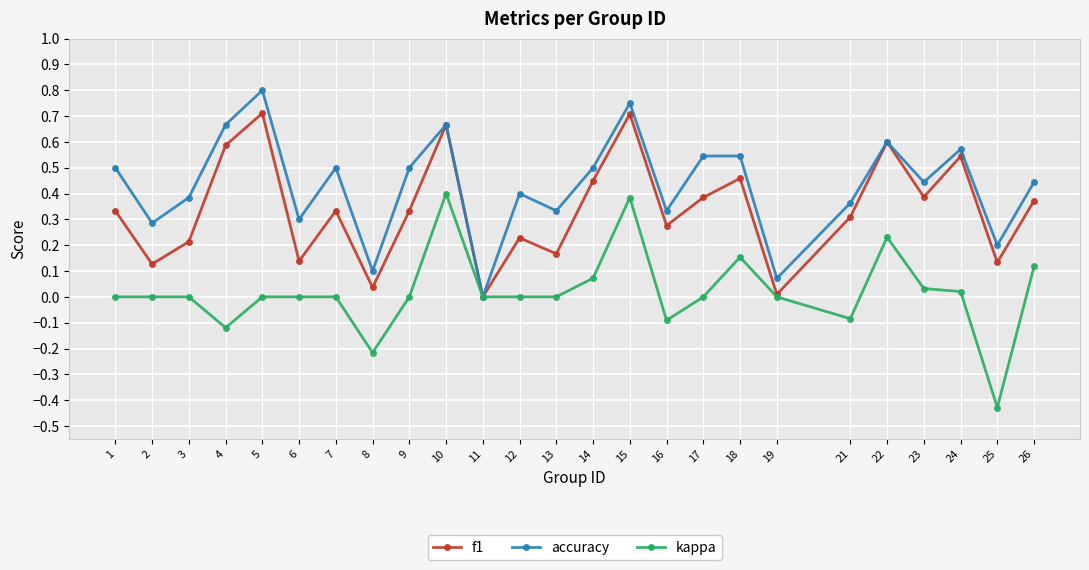

Rank the series by their maximum value, from highest to lowest.

accuracy, f1, kappa